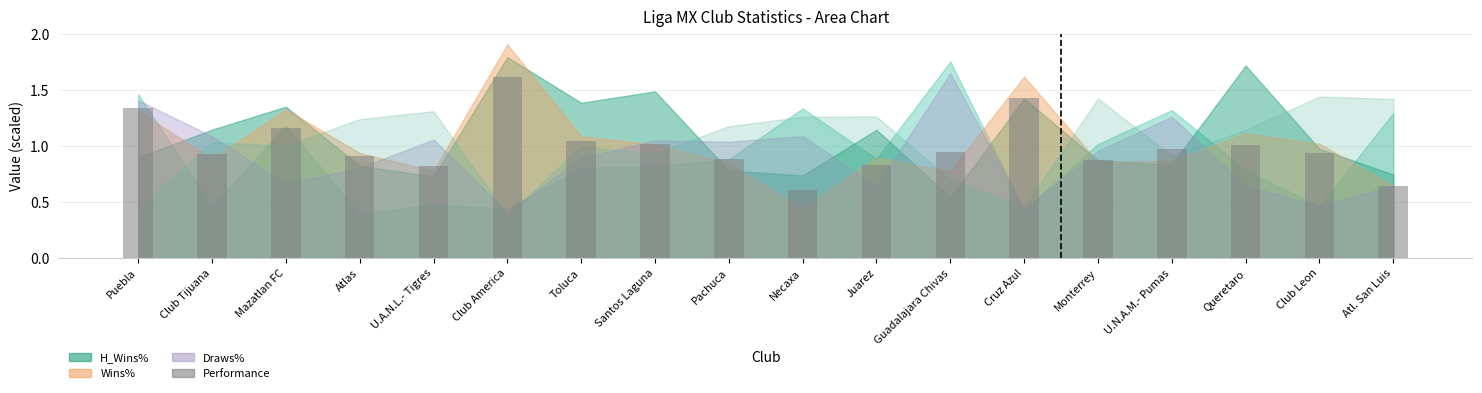

What is the difference between the values at Puebla and Club America?

0.3